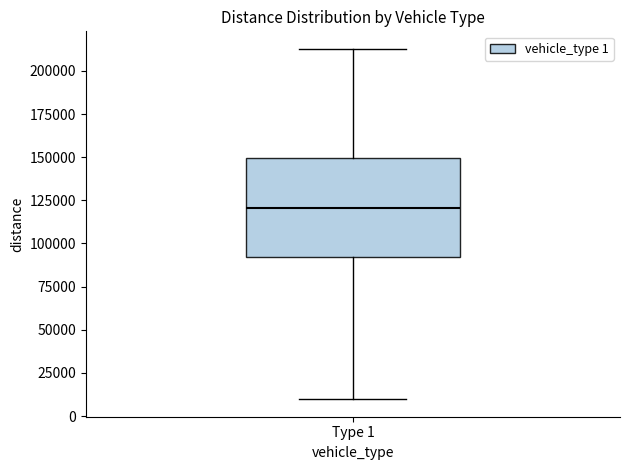

Transcribe this box plot: give where the median line is, the range the box spans, and where the two whiskers end, as read against the y-axis. The values are not printed on the chart, so give them approximately, as read against the axis.

median 120000, box 90000 to 150000, whiskers 10000 to 215000